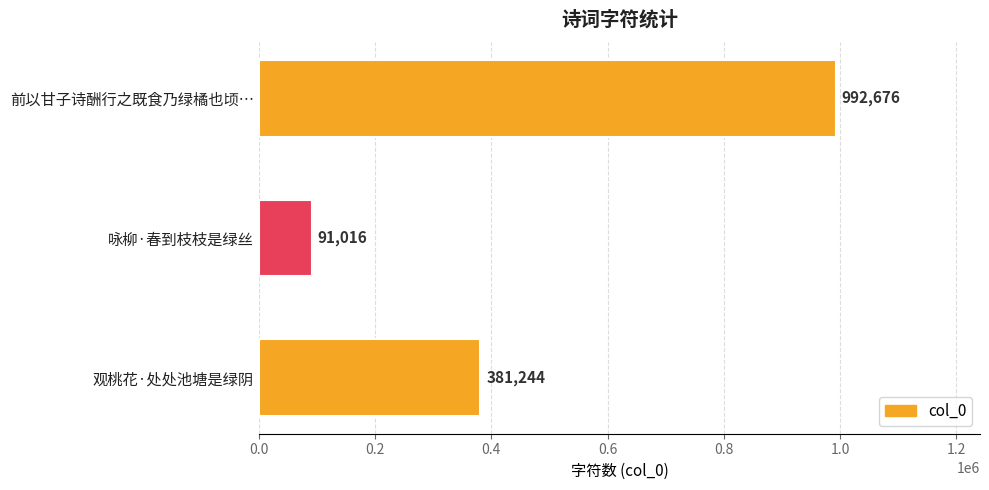

What is the difference between the second highest and minimum values?

290228